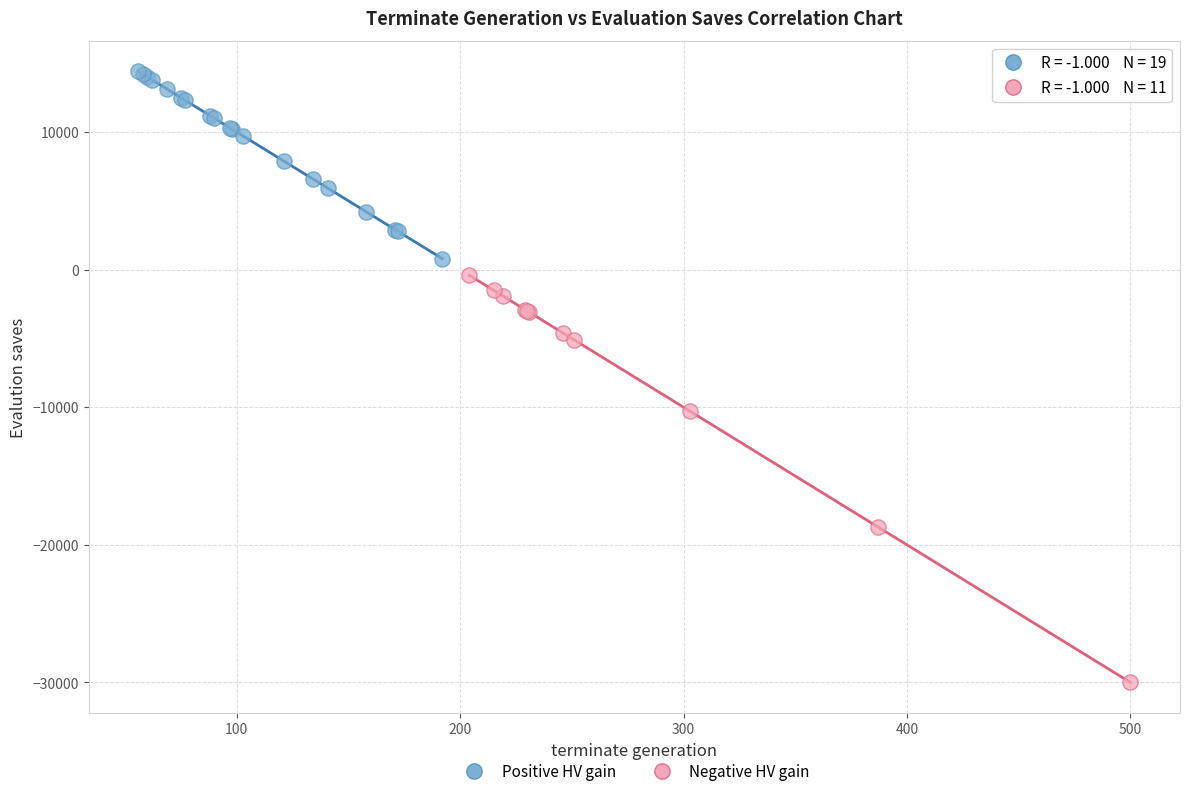

Which series reaches the maximum Y coordinate?

Positive HV gain